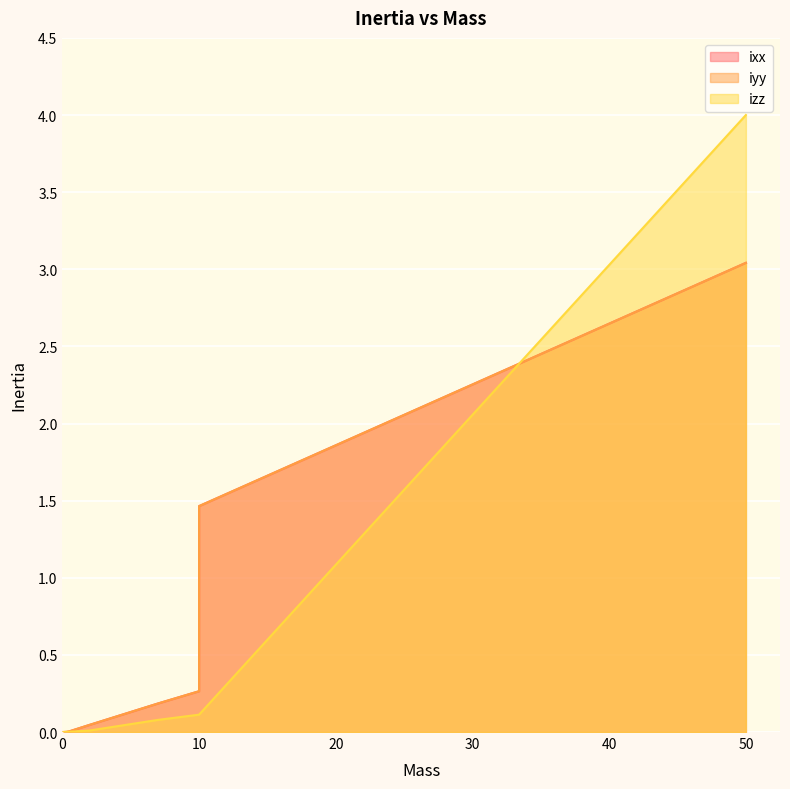

Rank the series at 7 from lowest to highest value.

izz, ixx, iyy